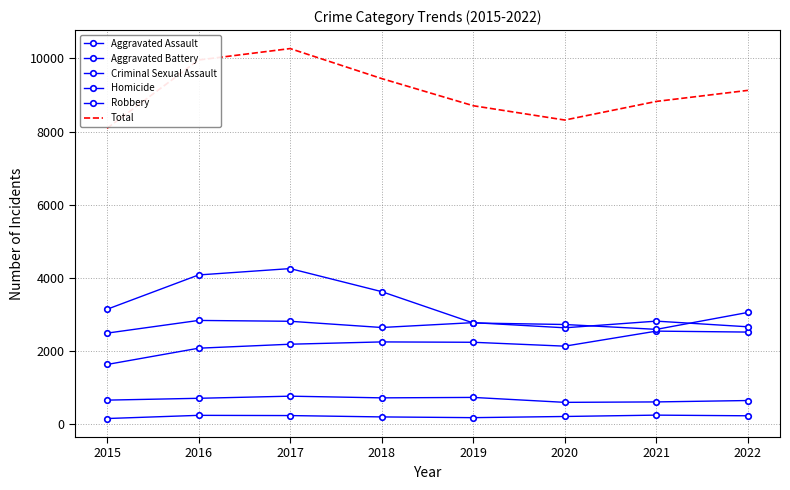

At which category is the sum across all series the highest?

2017